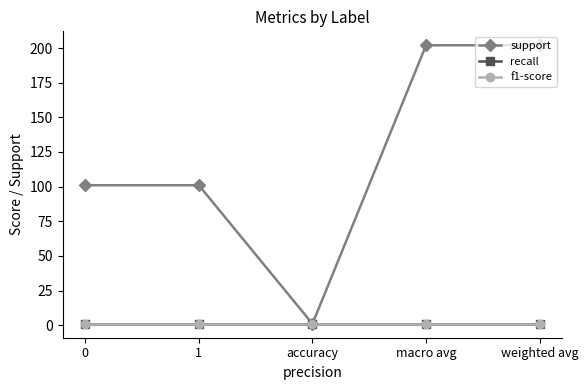

What position from the right is 0?

5